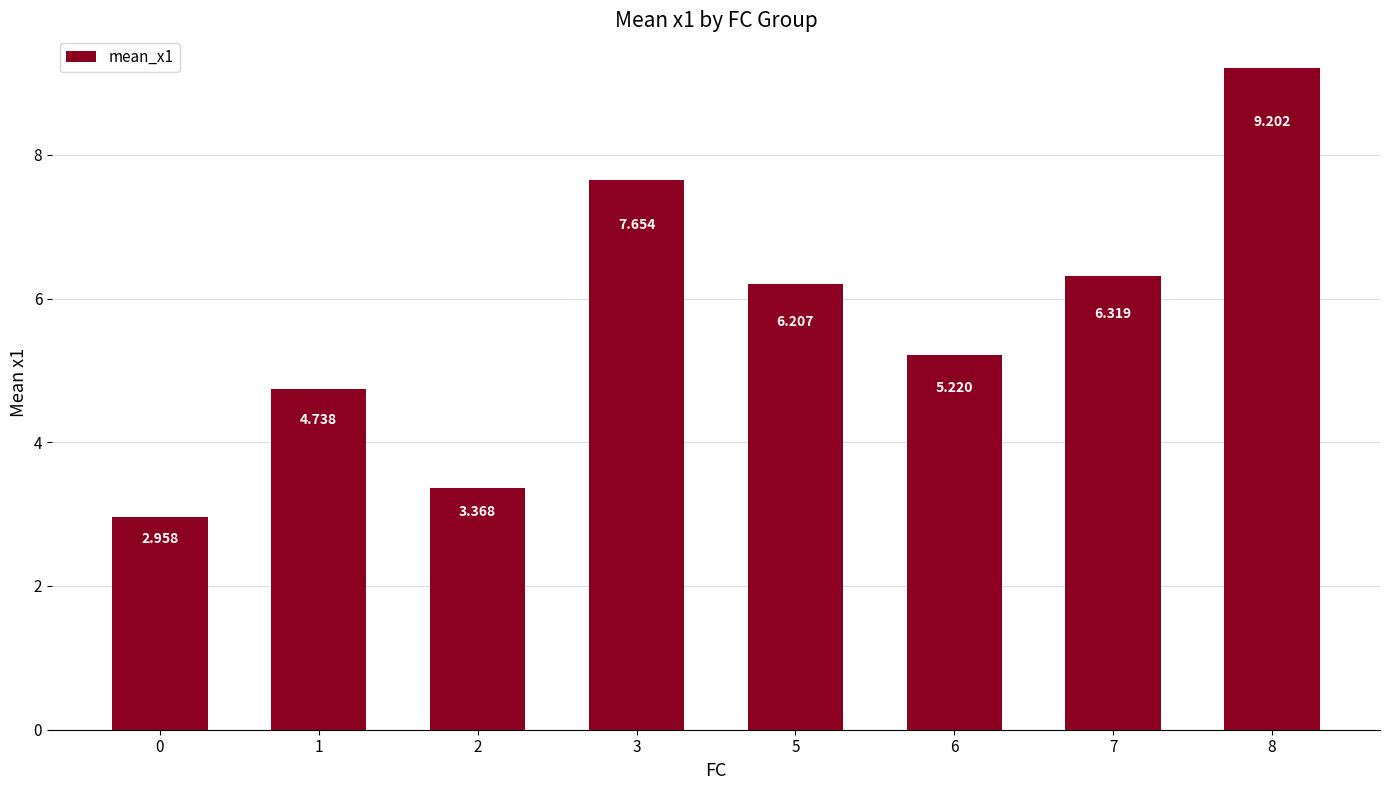

How many data points does each series have?

8